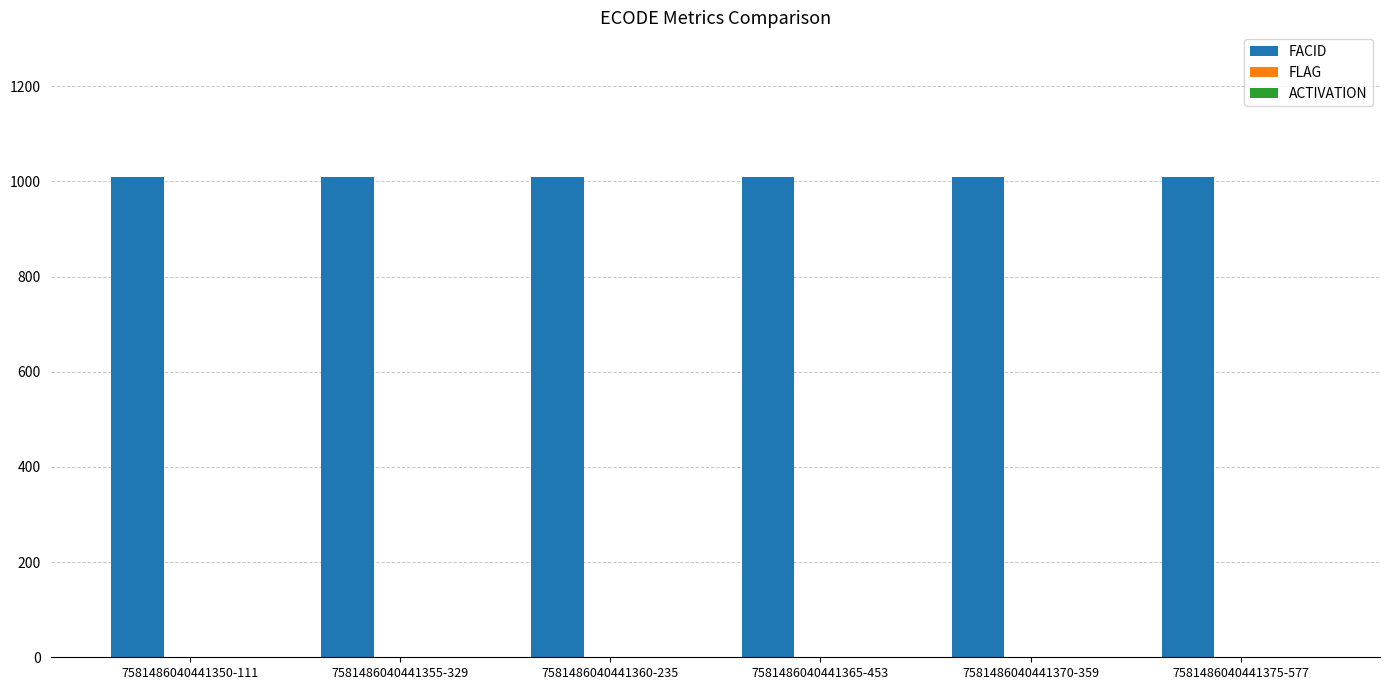

What is the maximum value shown in the chart?

1010